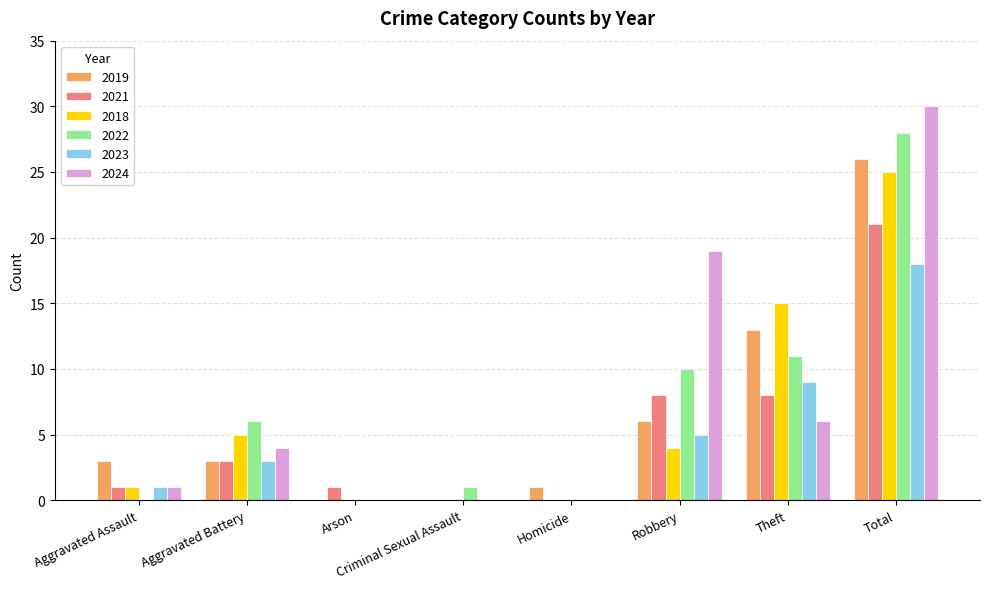

True or false: 2022 has a value of 0 at Arson.

True